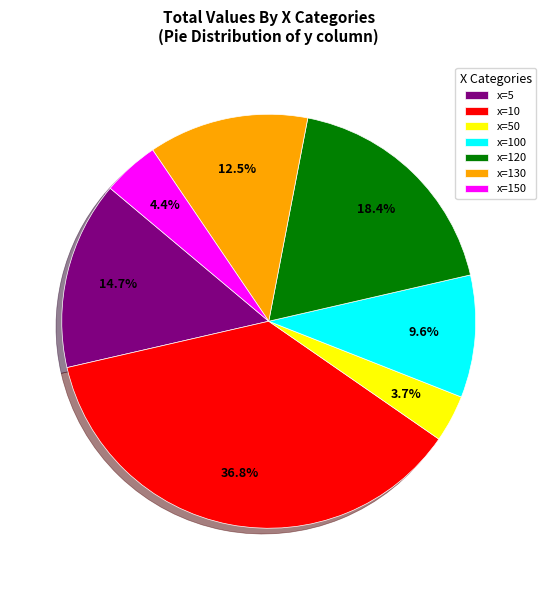

Is there any slice that represents more than half of the pie?

No